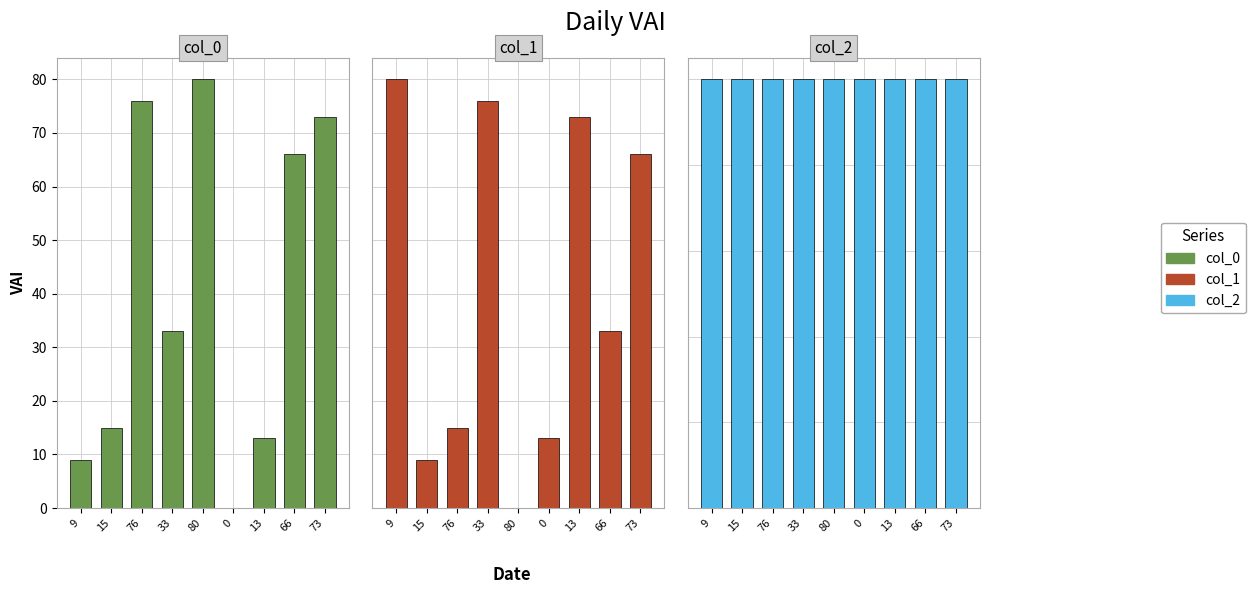

List the labels in order of col_1 value, largest first.

9, 33, 13, 73, 66, 76, 0, 15, 80